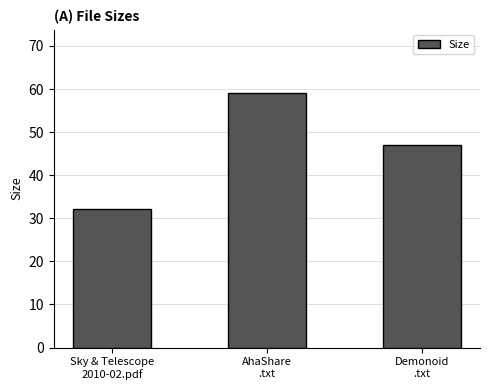

Reading left to right, what are all the values shown in this chart?

Sky & Telescope
2010-02.pdf=32.1	AhaShare
.txt=59.0	Demonoid
.txt=47.0